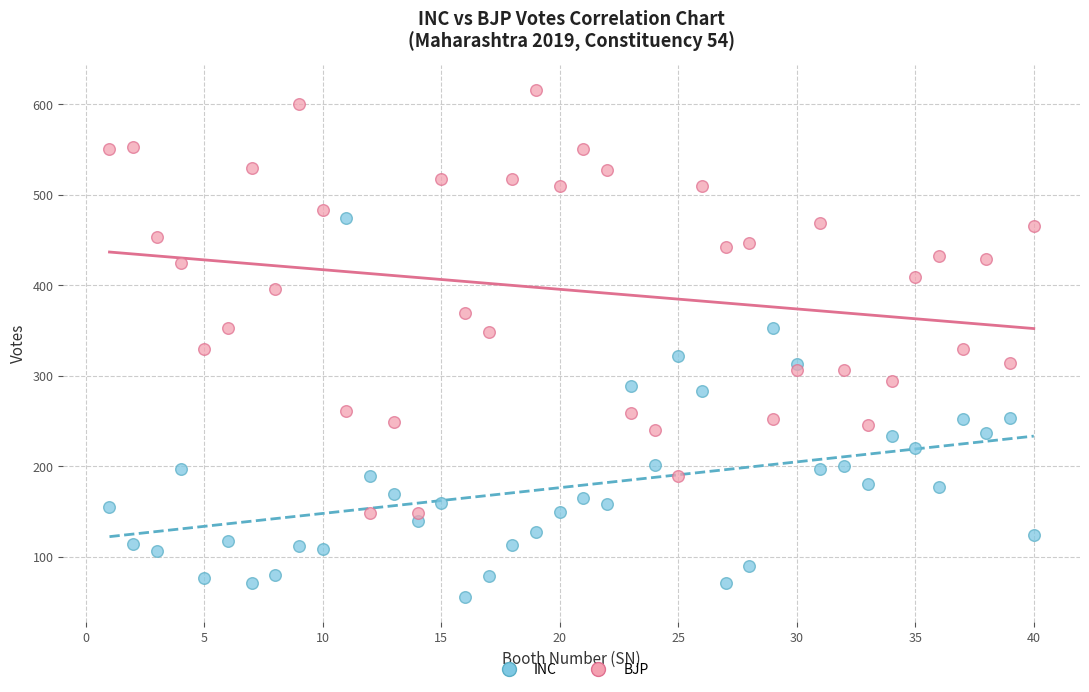

Which series contains the highest Y value?

BJP